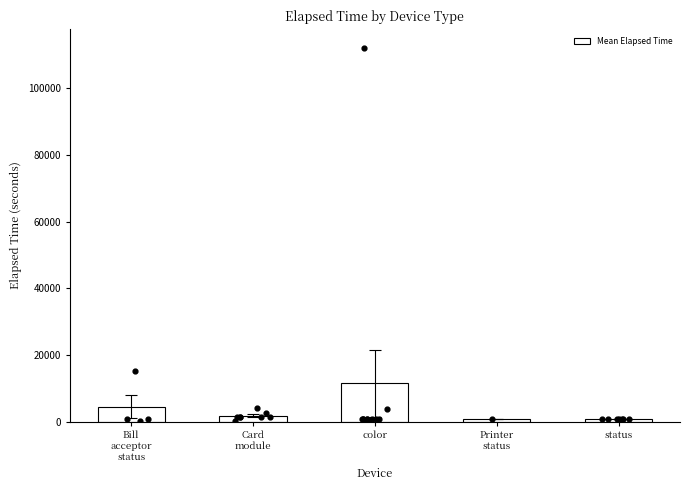

The Mean Elapsed Time series shows 16026.3 at color. True or false?

False